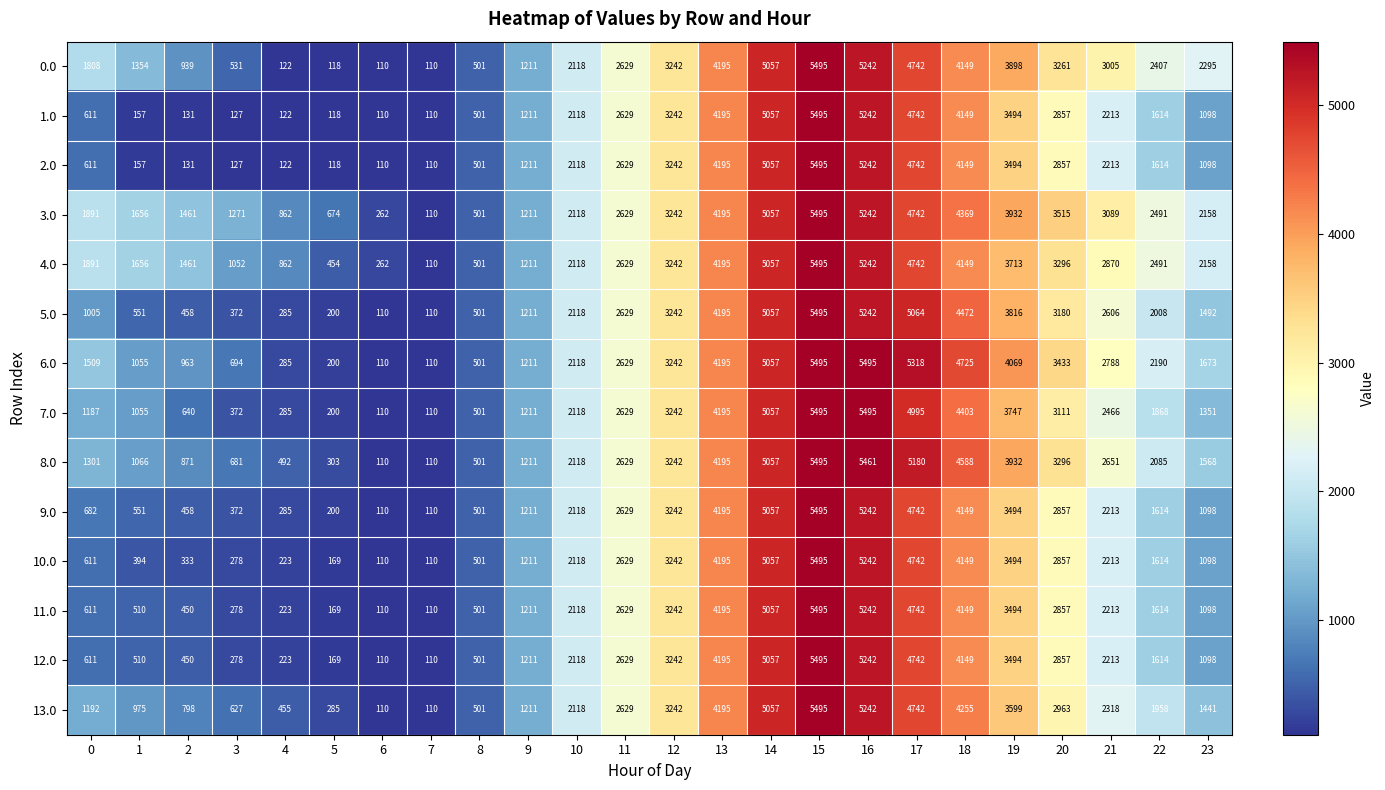

Is the value of 12.0 at 13 greater than the value of 3.0 at 23?

Yes